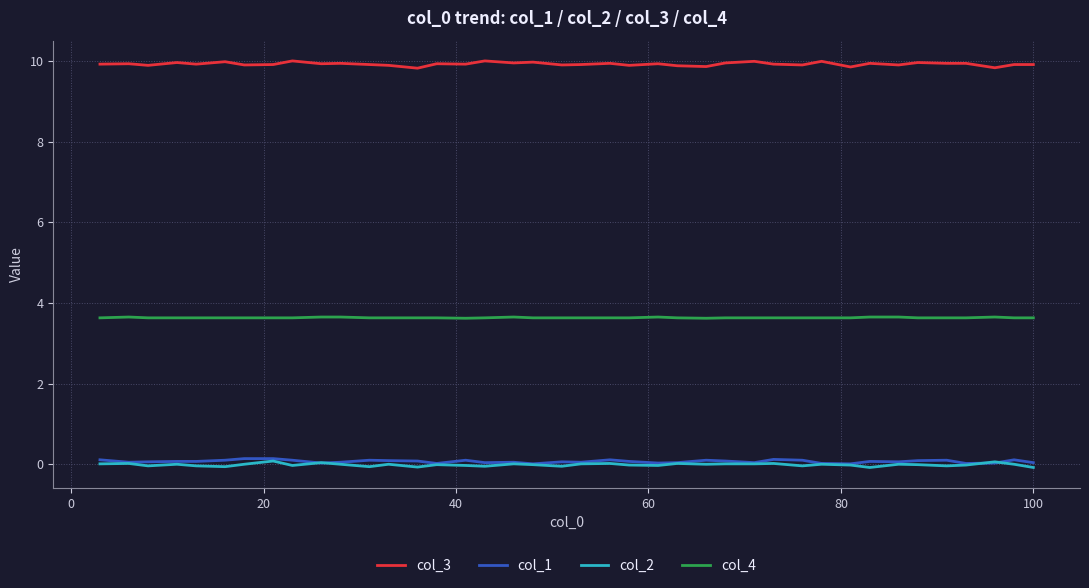

True or false: col_4 and col_2 intersect in this chart.

False